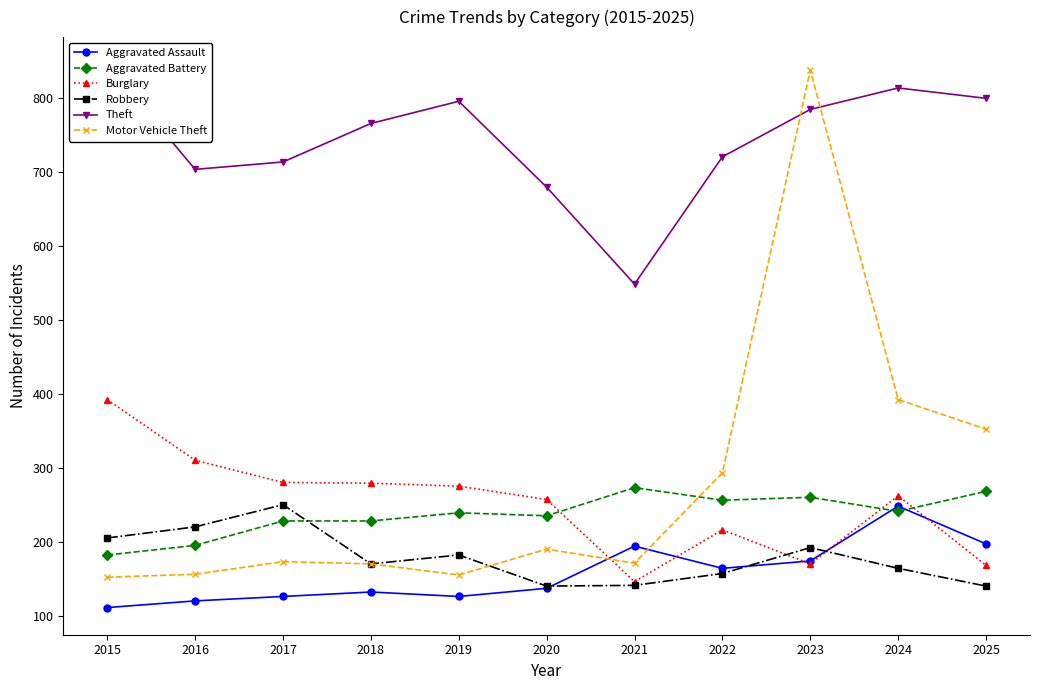

Between which two adjacent categories do Burglary and Aggravated Assault first intersect?

2020 and 2021